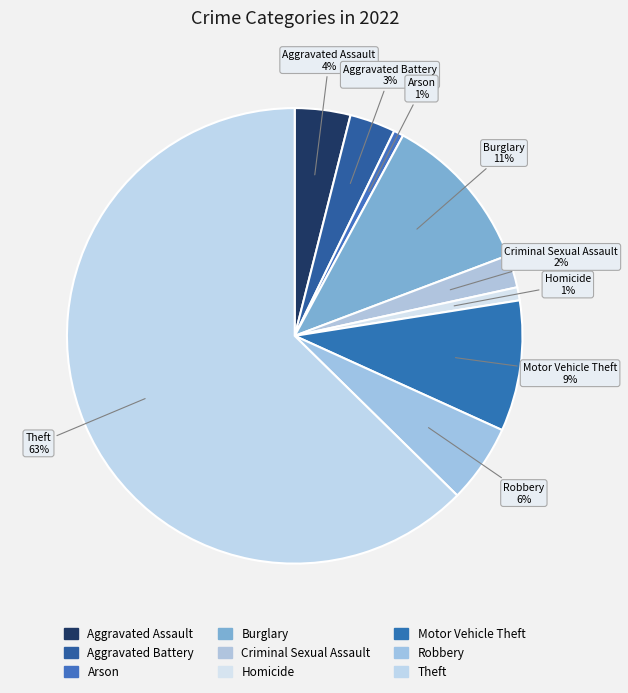

How many segments does this pie chart have?

9